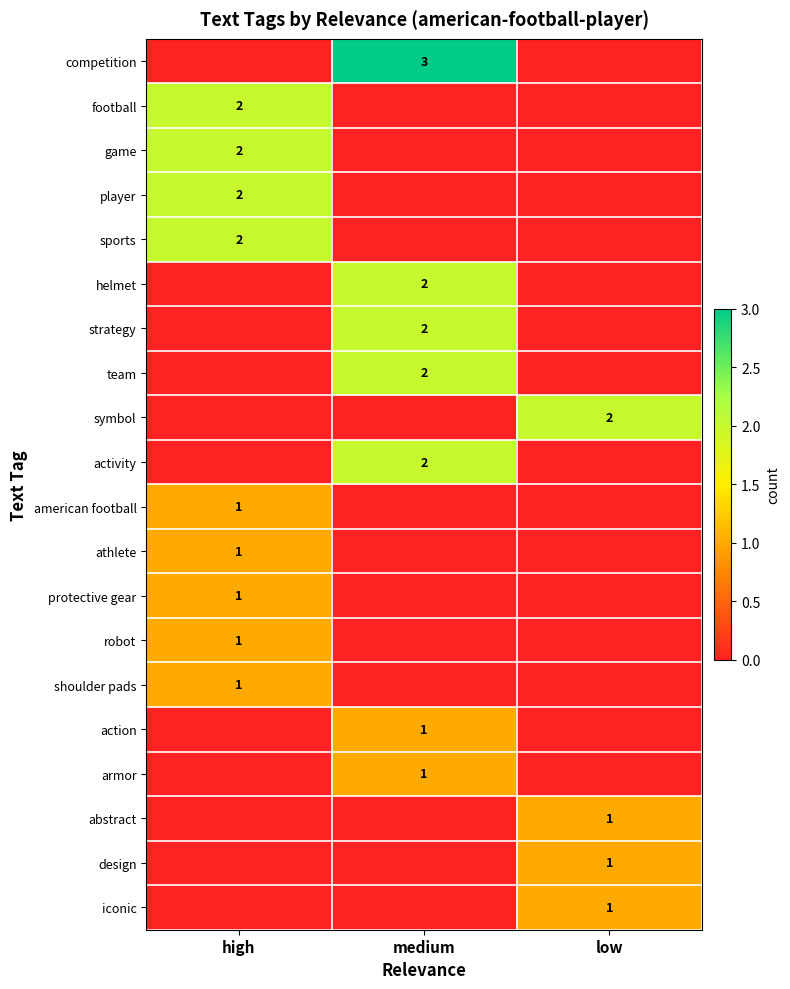

Is it true that team equals 3 at medium?

False